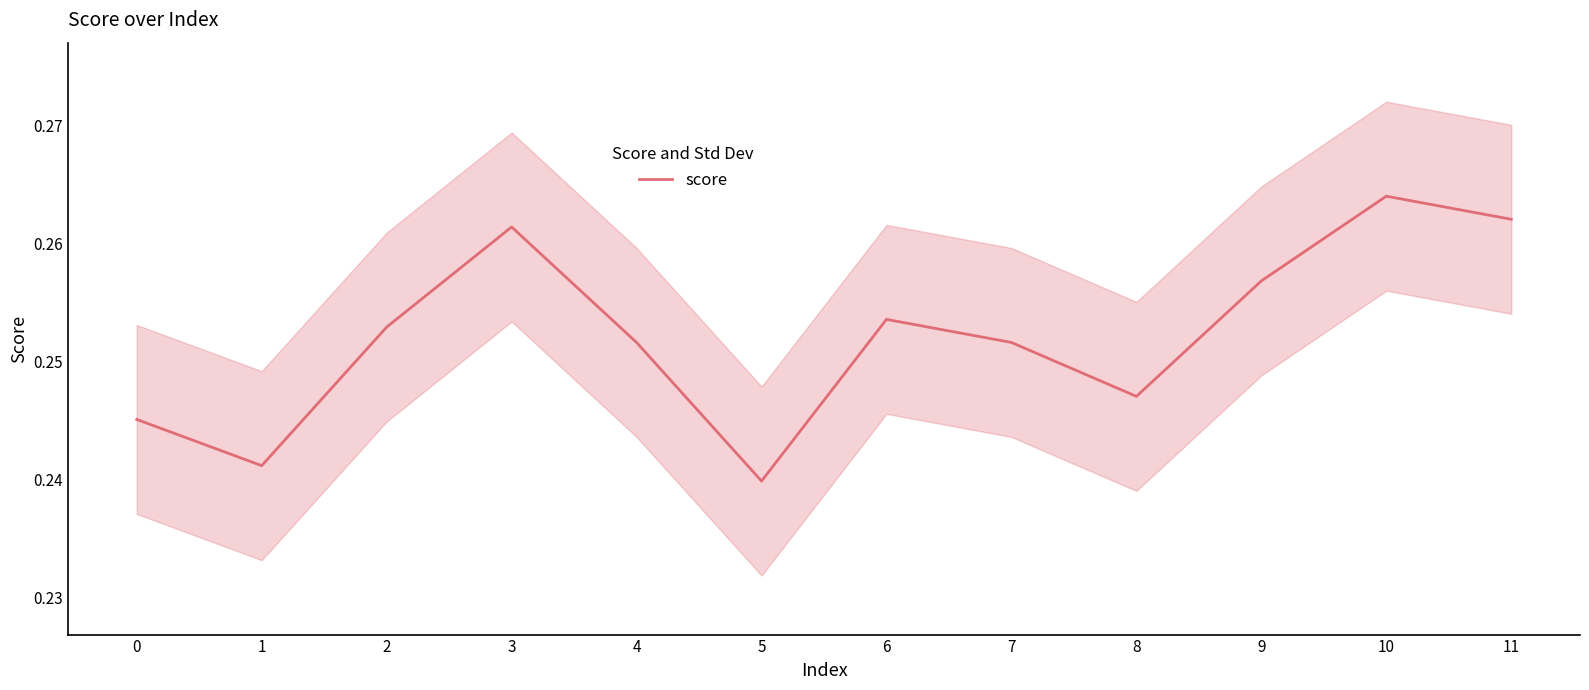

How many values are between 0 and 1?

12